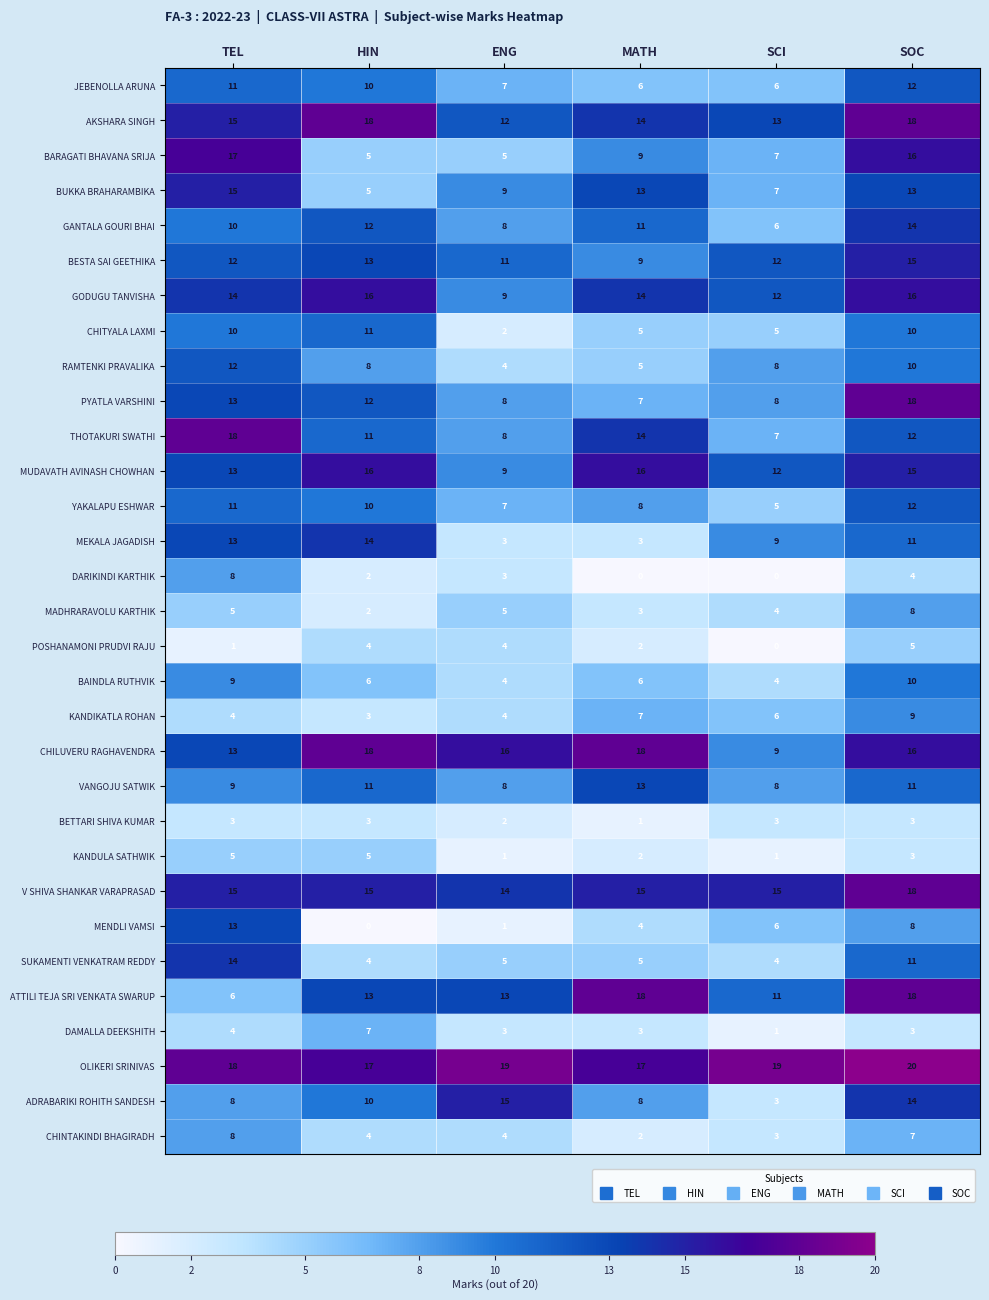

What is the difference between the MENDLI VAMSI values at TEL and MATH?

9